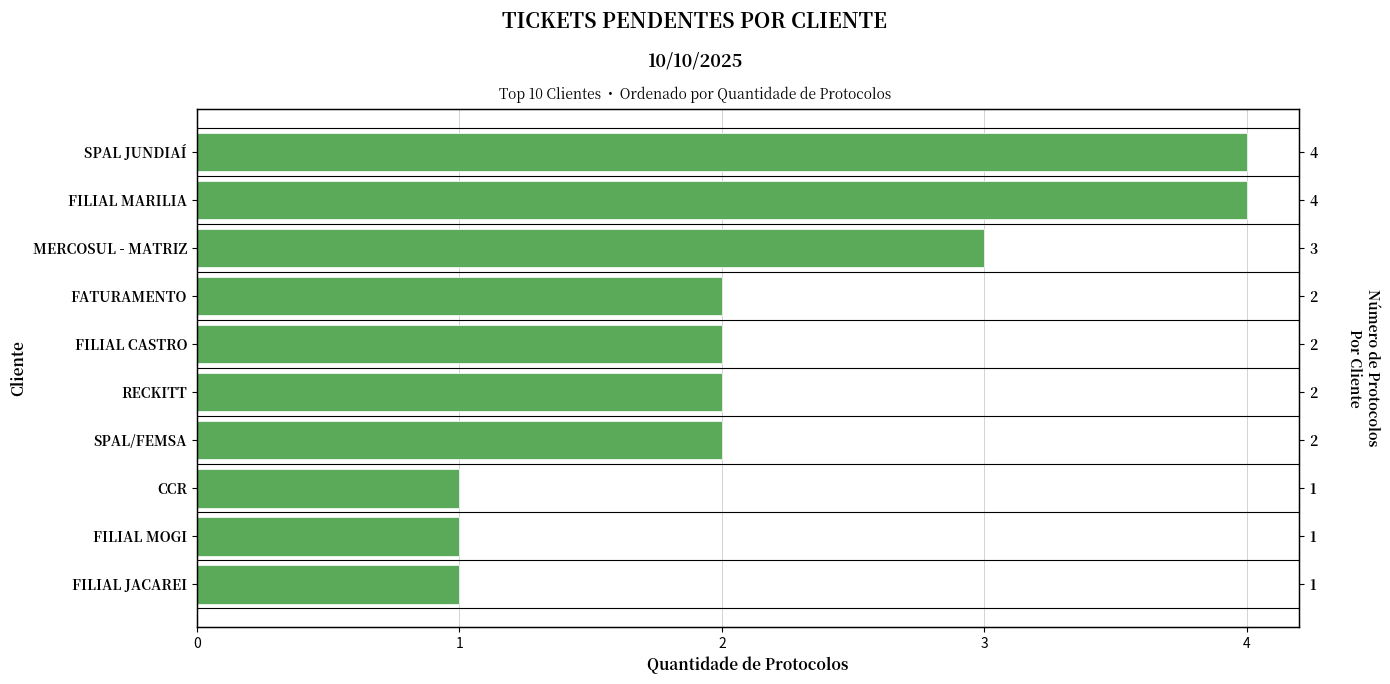

How many data points are less than 2?

3